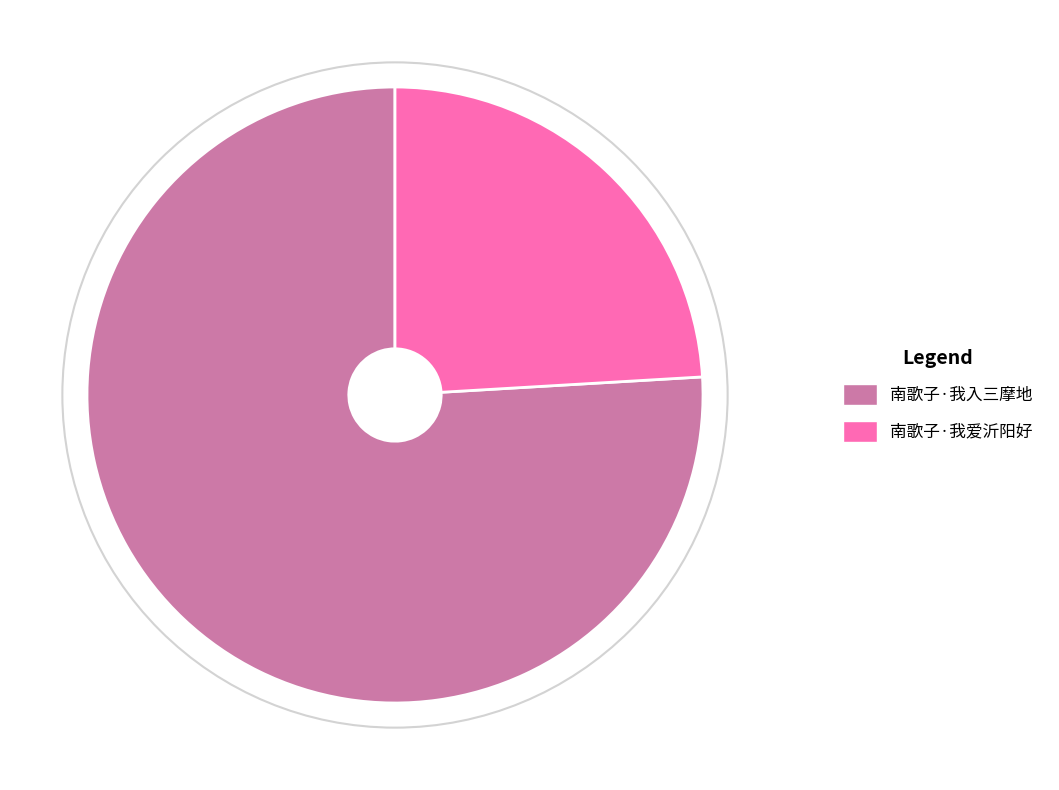

What is the ratio of the value at 南歌子·我爱沂阳好 to the value at 南歌子·我入三摩地?

0.3